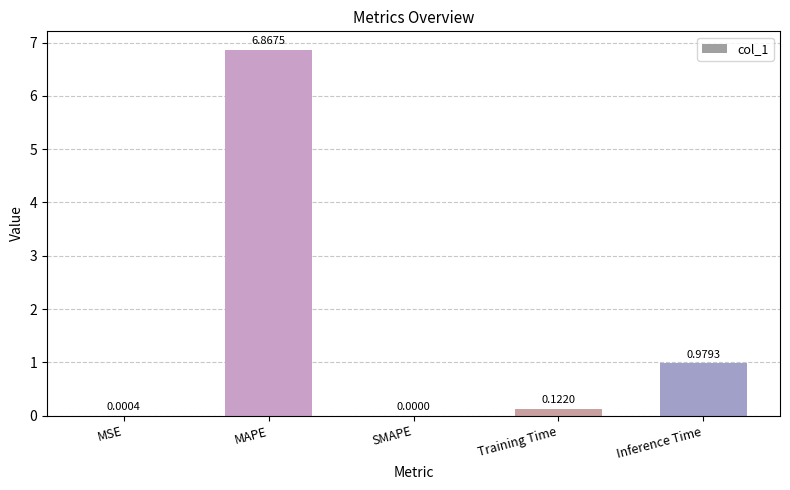

What value does the data have at MAPE?

6.9